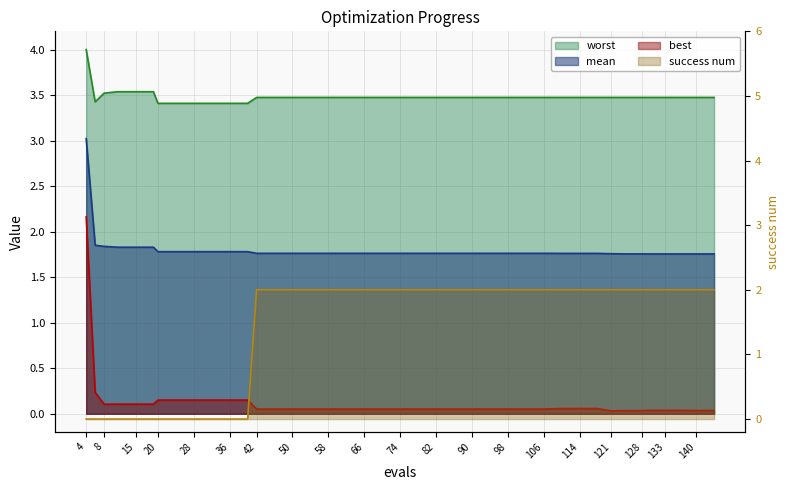

The success num series shows 0.0 at 19. True or false?

True